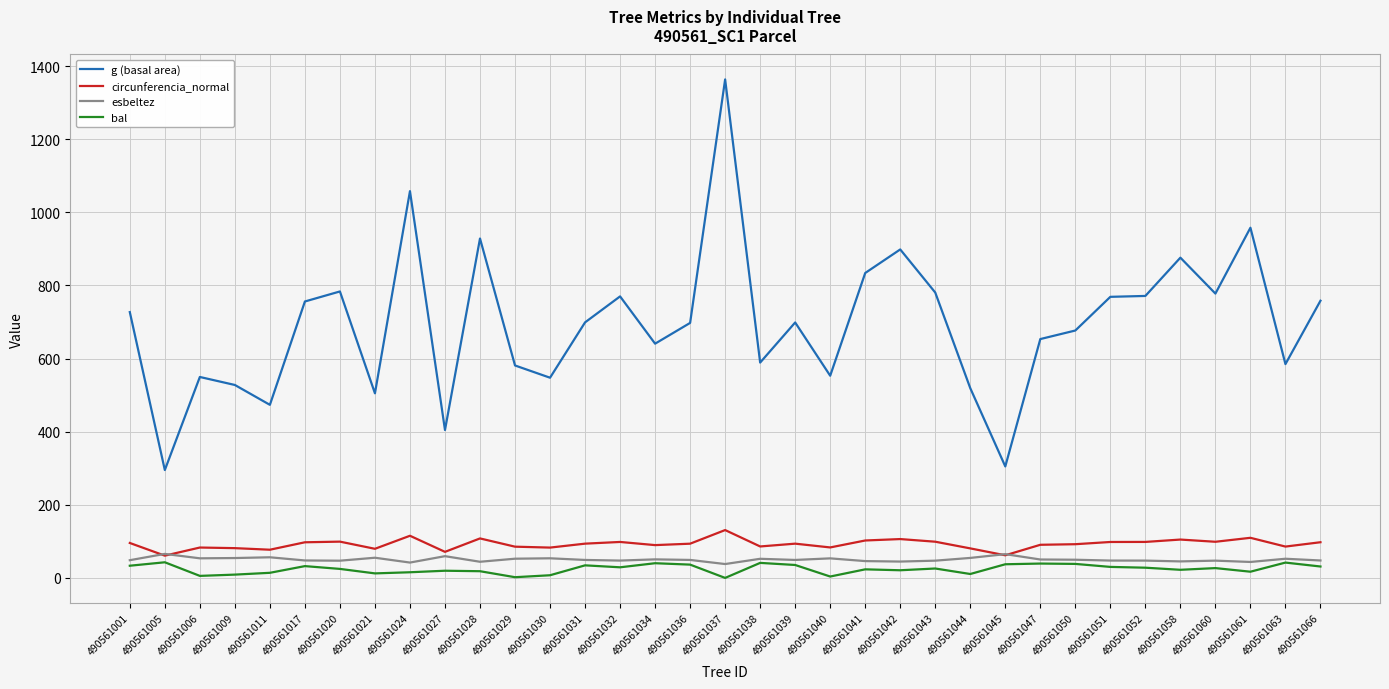

Which series changed the most between 490561021 and 490561066?

g (basal area)